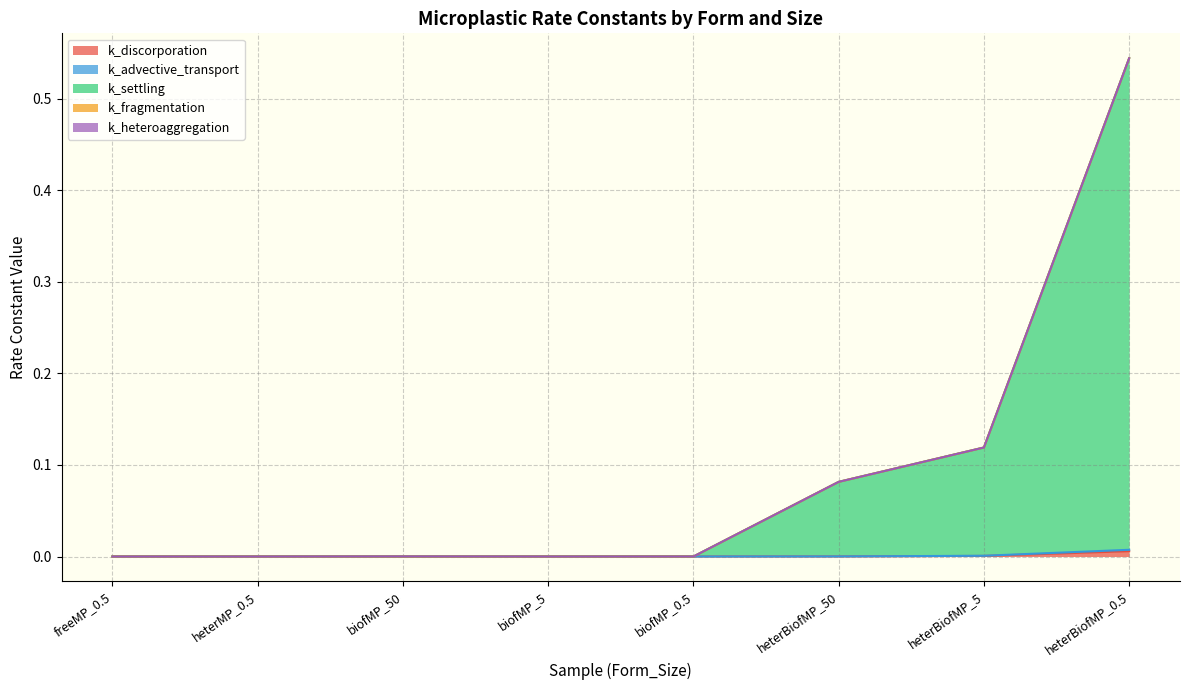

At which label does k_discorporation reach its minimum?

freeMP_0.5